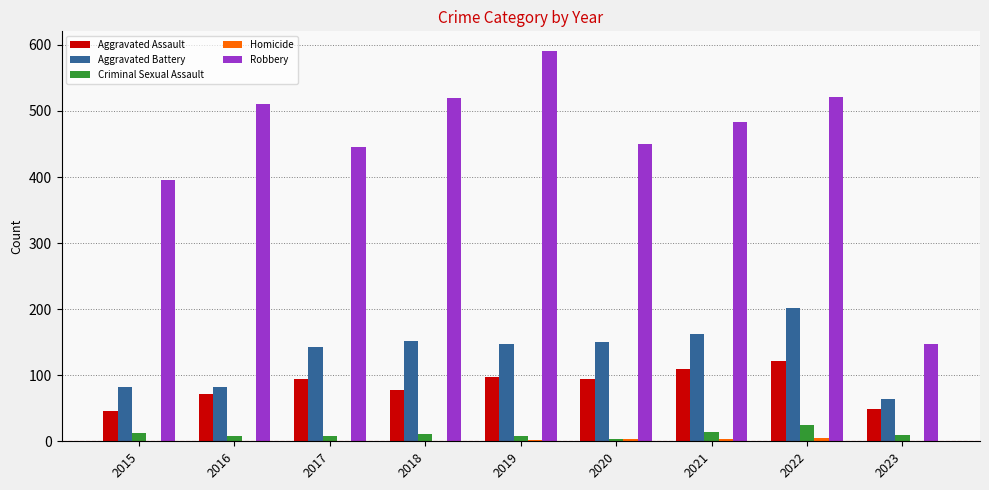

What is the greatest value displayed?

591